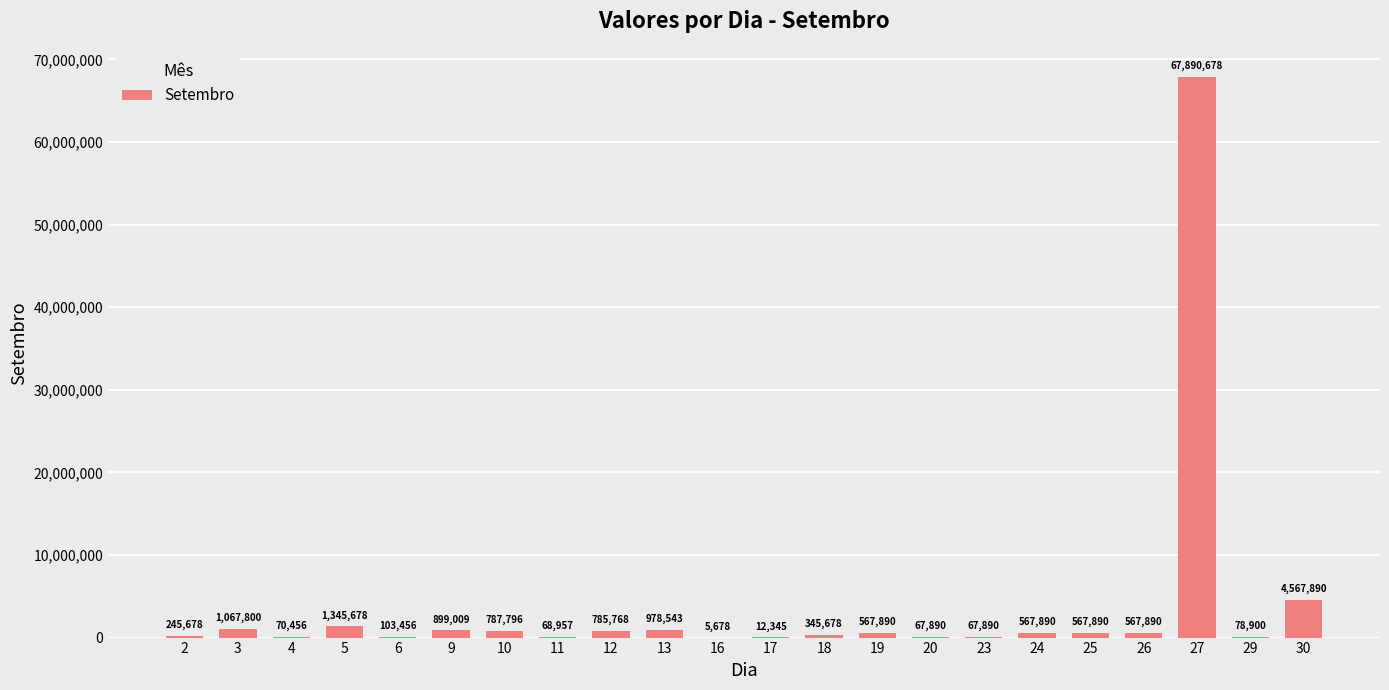

At which label does the data first exceed 567890?

3